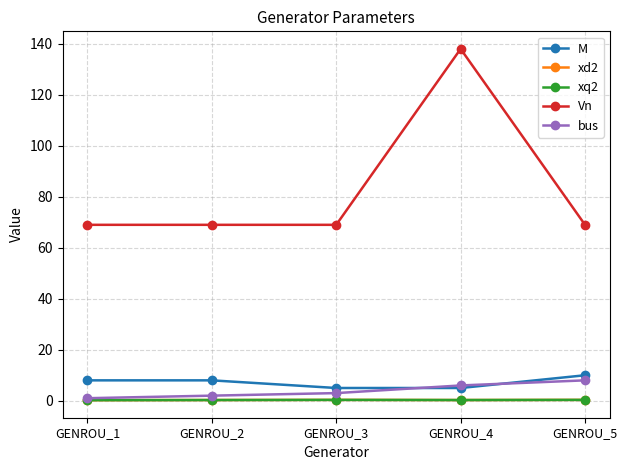

At which category does the chart reach its minimum across all series?

GENROU_1